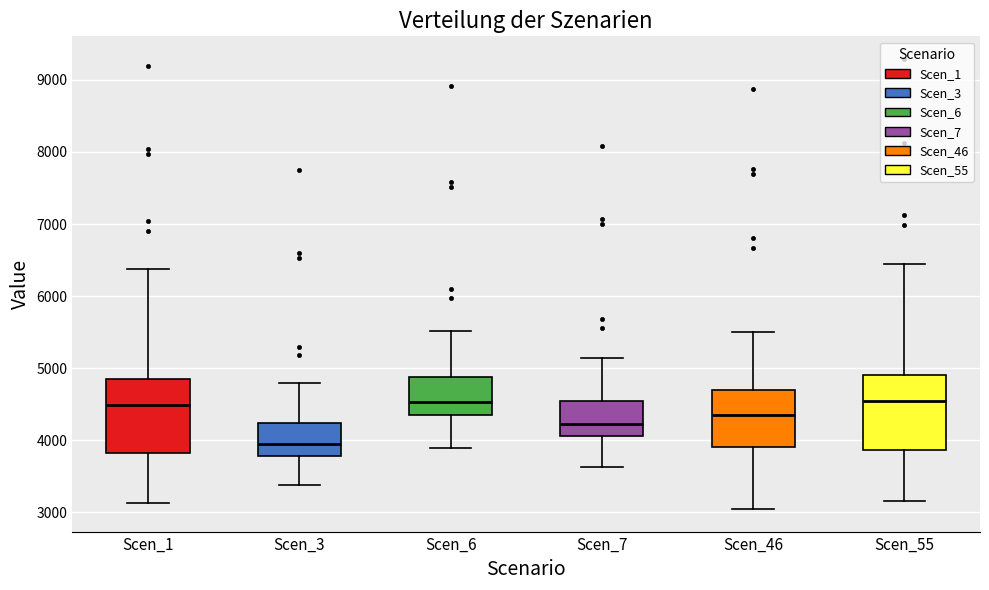

Reading left to right, read every box against the y-axis: the position of its median line, the range the box covers, and the ends of its whiskers. The values are not printed on the chart, so give them approximately, as read against the axis.

Scen_1: median 4500, box 3800 to 4900, whiskers 3100 to 6400
Scen_3: median 3900, box 3800 to 4200, whiskers 3400 to 4800
Scen_6: median 4500, box 4400 to 4900, whiskers 3900 to 5500
Scen_7: median 4200, box 4100 to 4500, whiskers 3600 to 5100
Scen_46: median 4300, box 3900 to 4700, whiskers 3000 to 5500
Scen_55: median 4500, box 3900 to 4900, whiskers 3200 to 6400